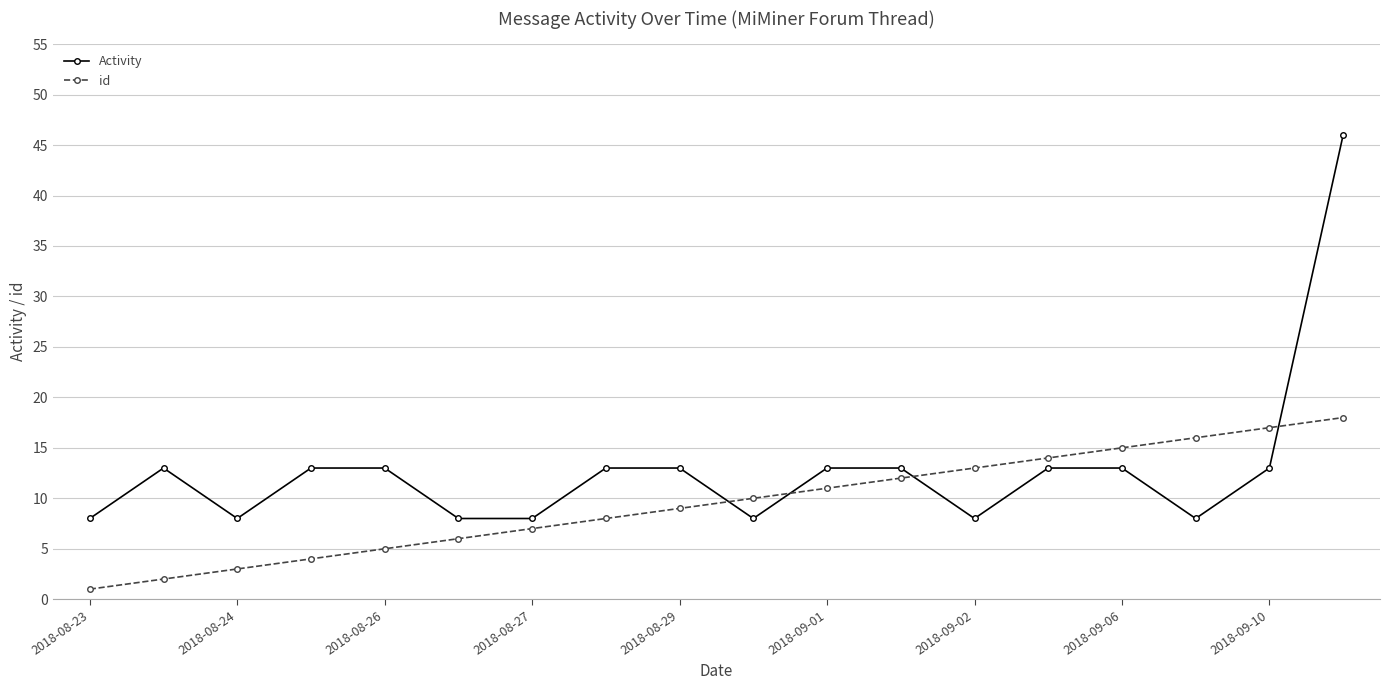

Which series has the largest total across all categories?

Activity